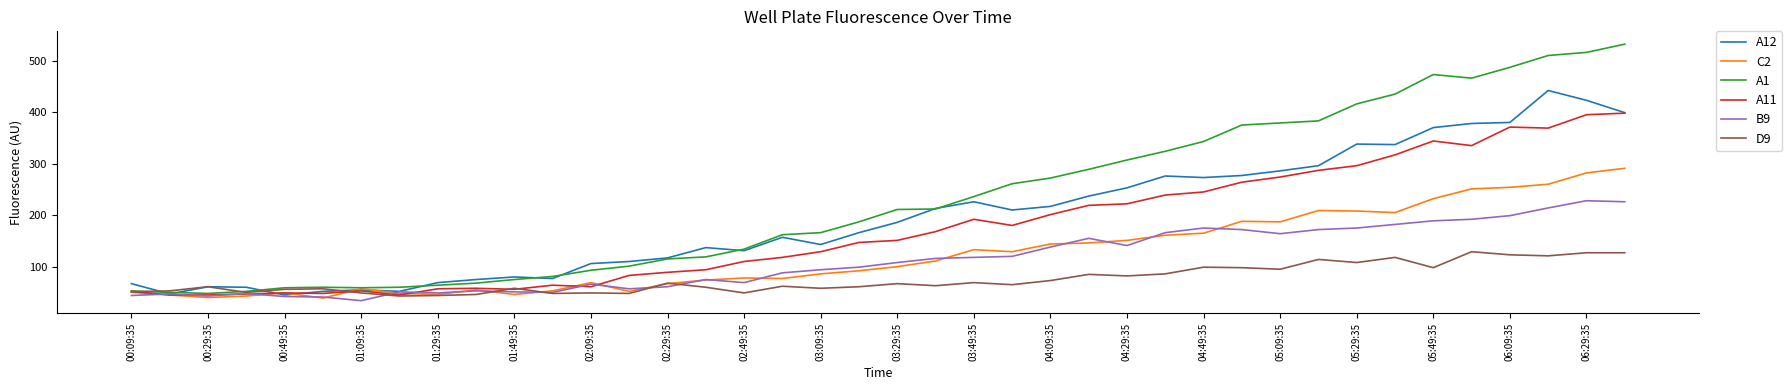

Which series has the largest total across all categories?

A1